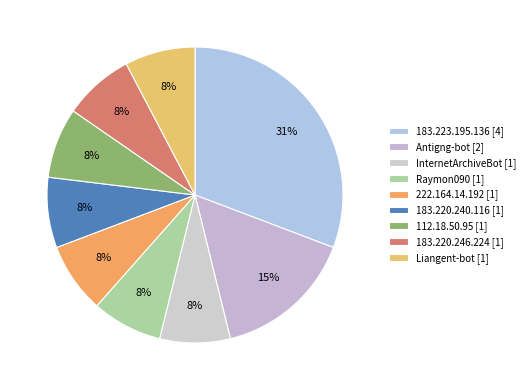

To the nearest percent, what is the difference between the InternetArchiveBot and Antigng-bot slice percentages?

8%